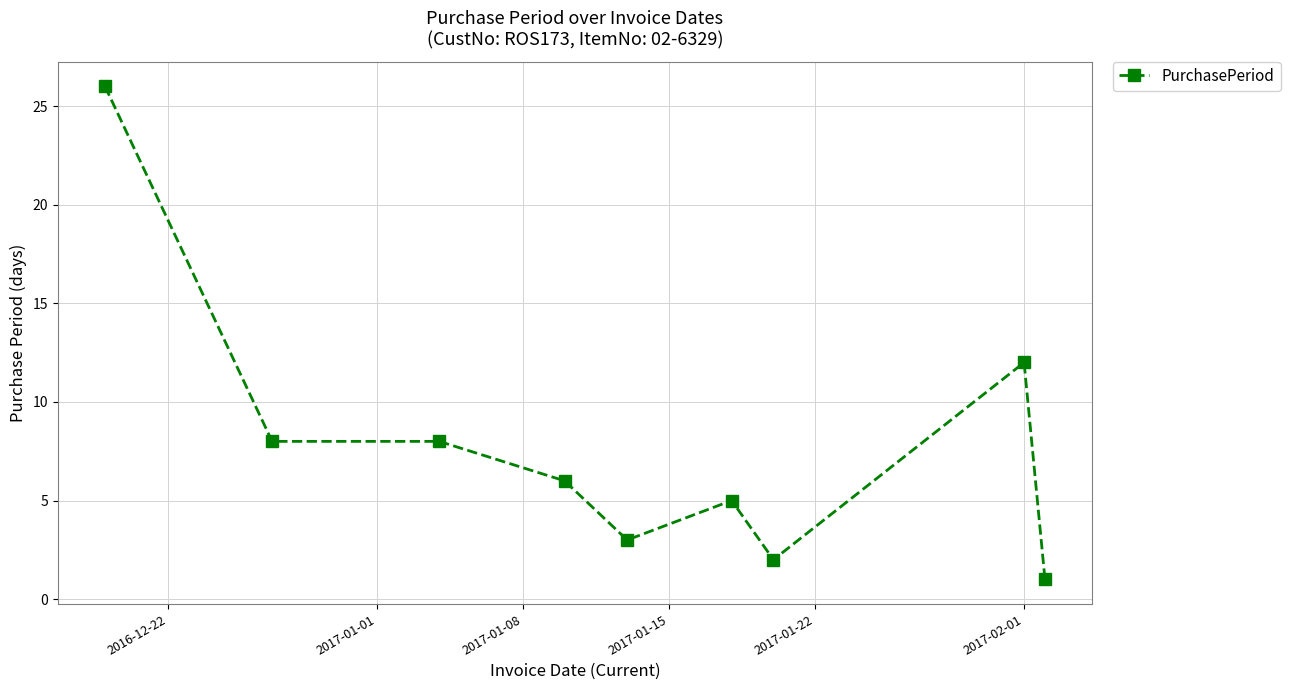

What is the difference between the second highest and minimum values?

11